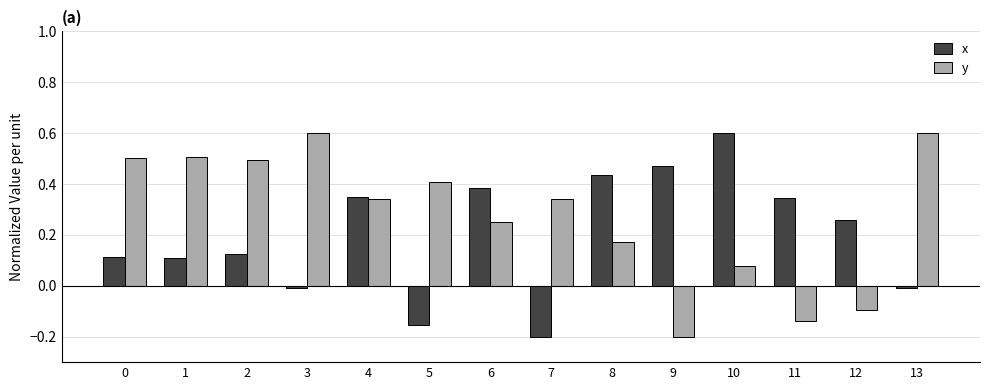

What is the difference between the second highest and second lowest values in the y series?

0.7